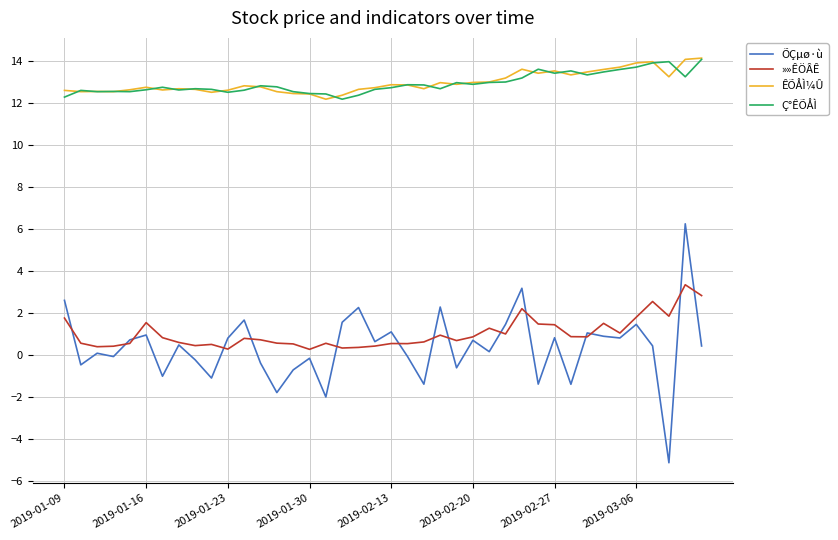

What is the maximum value shown in the chart?

14.2